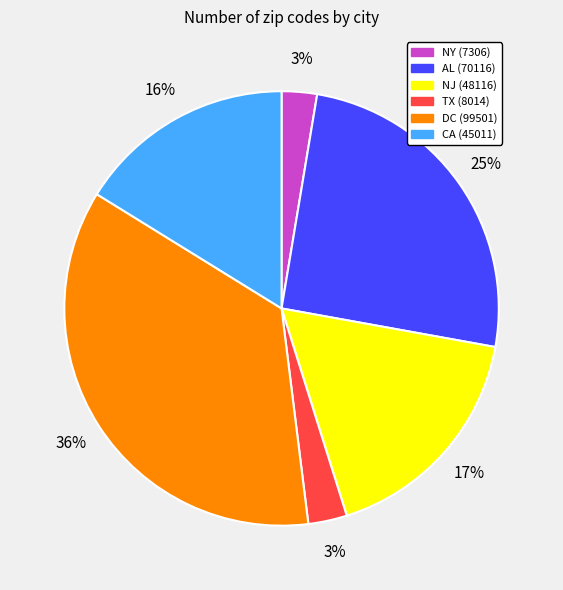

How many slices are in this pie chart?

6